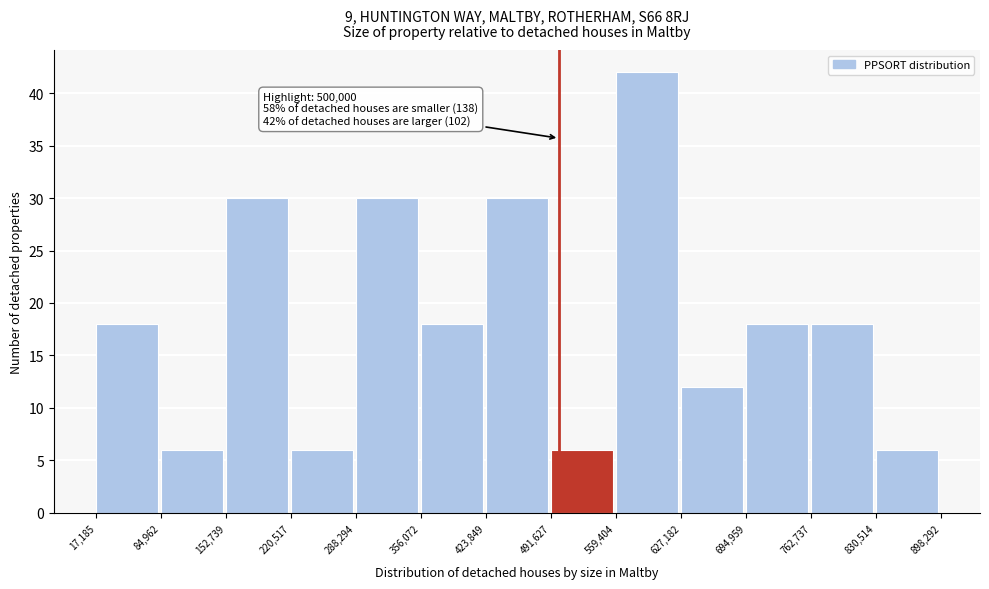

Over which range of the x-axis is the bar tallest?

559,404 to 627,182